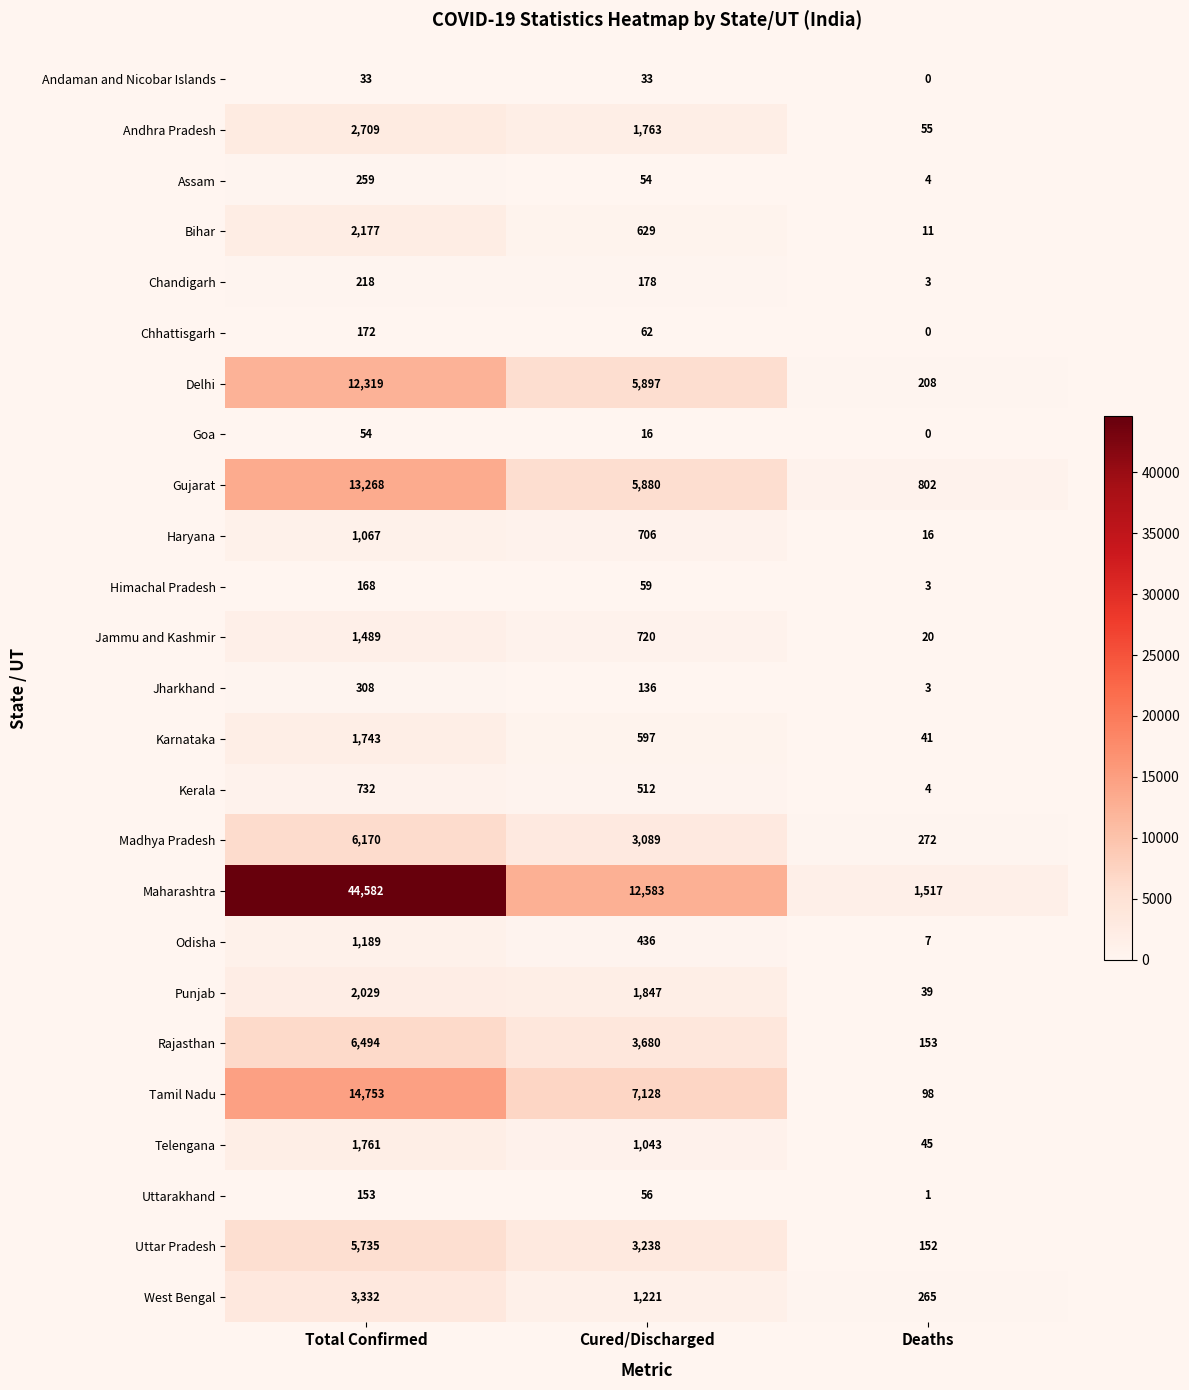

At which category is the sum across all series the highest?

Total Confirmed